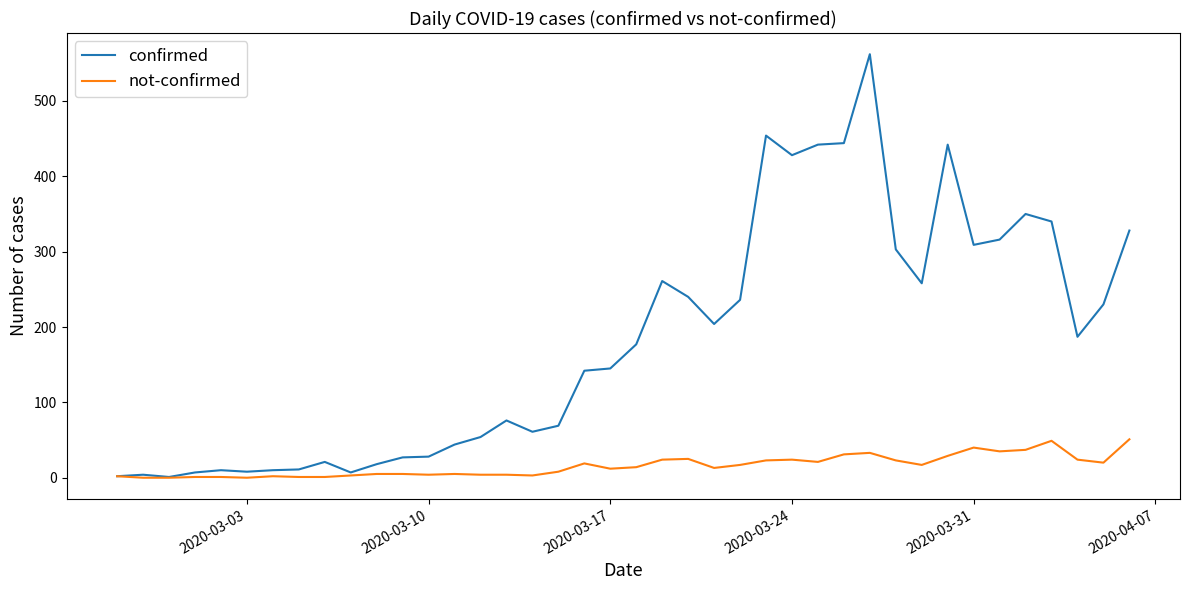

Which series has the widest spread of values?

confirmed